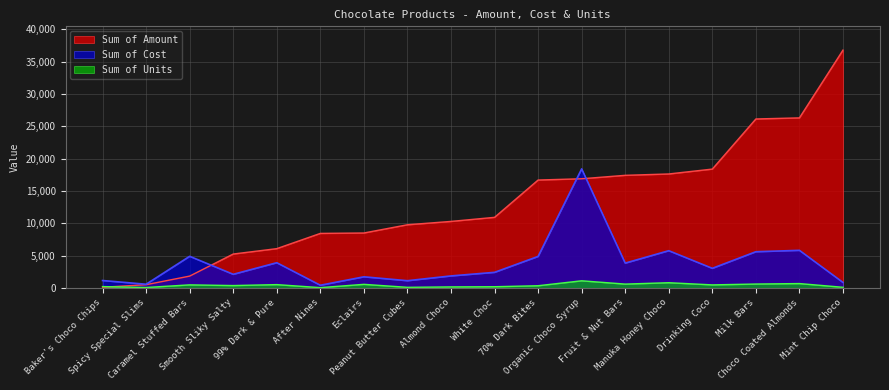

What are all the series names shown in the legend?

Sum of Amount, Sum of Cost, Sum of Units